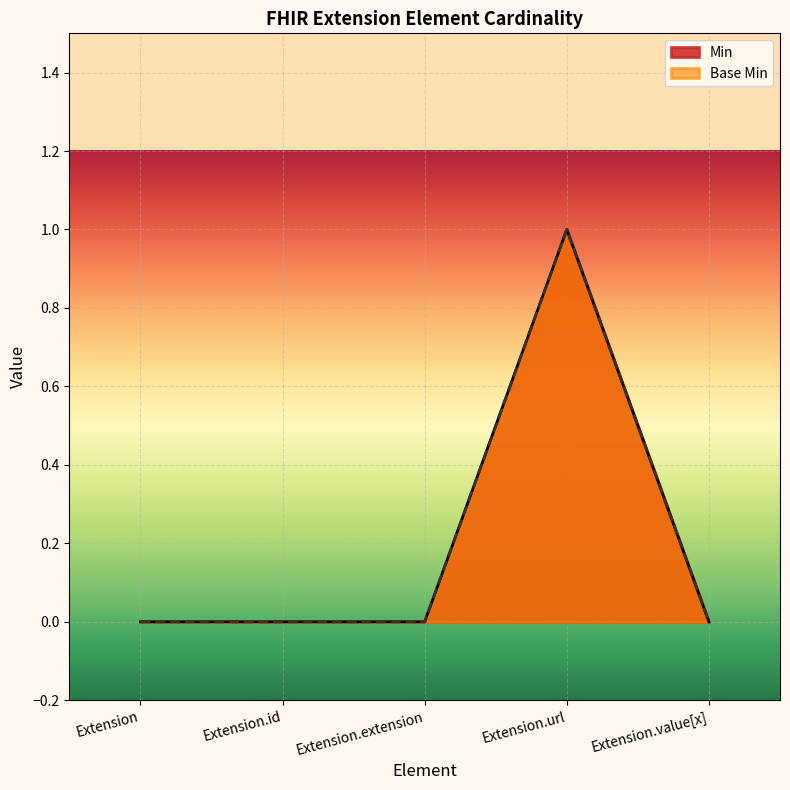

What is the sum of all Min values?

1